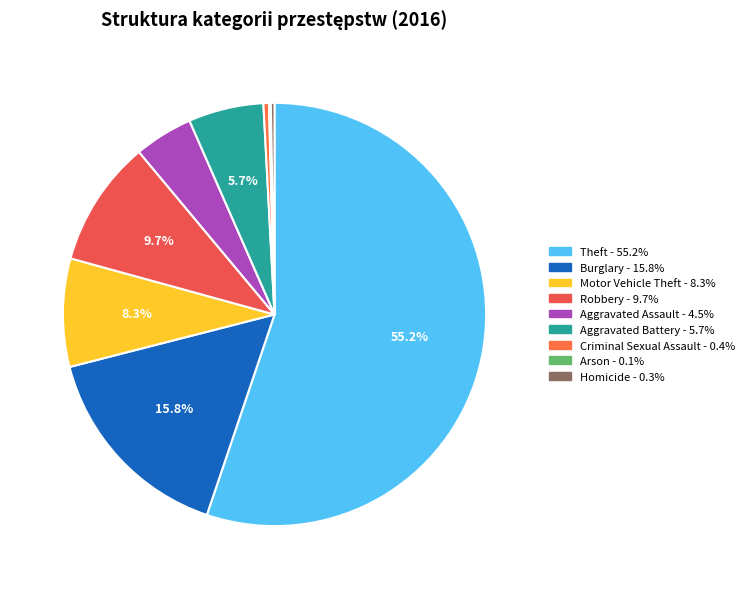

True or false: Theft accounts for 66% of the total.

False